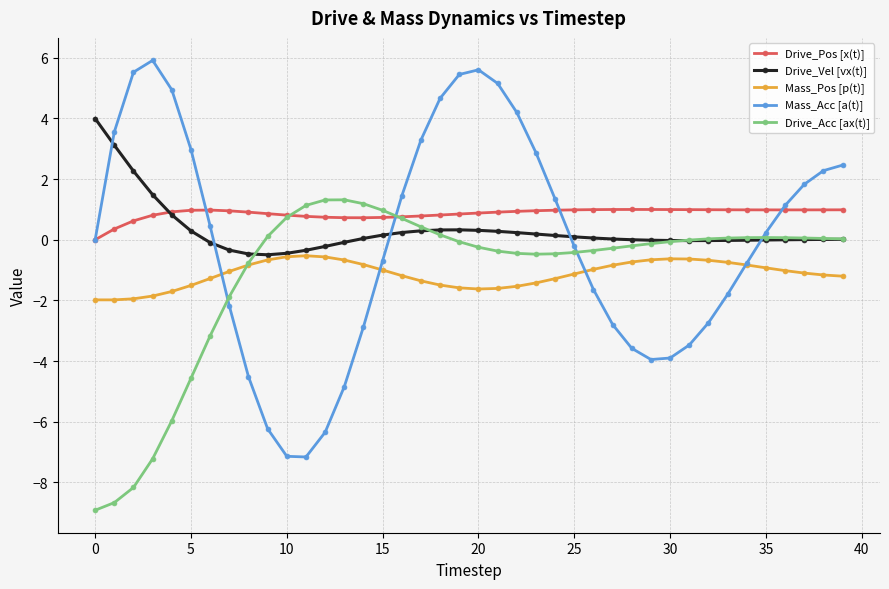

What is the maximum value for Mass_Pos [p(t)]?

-0.5